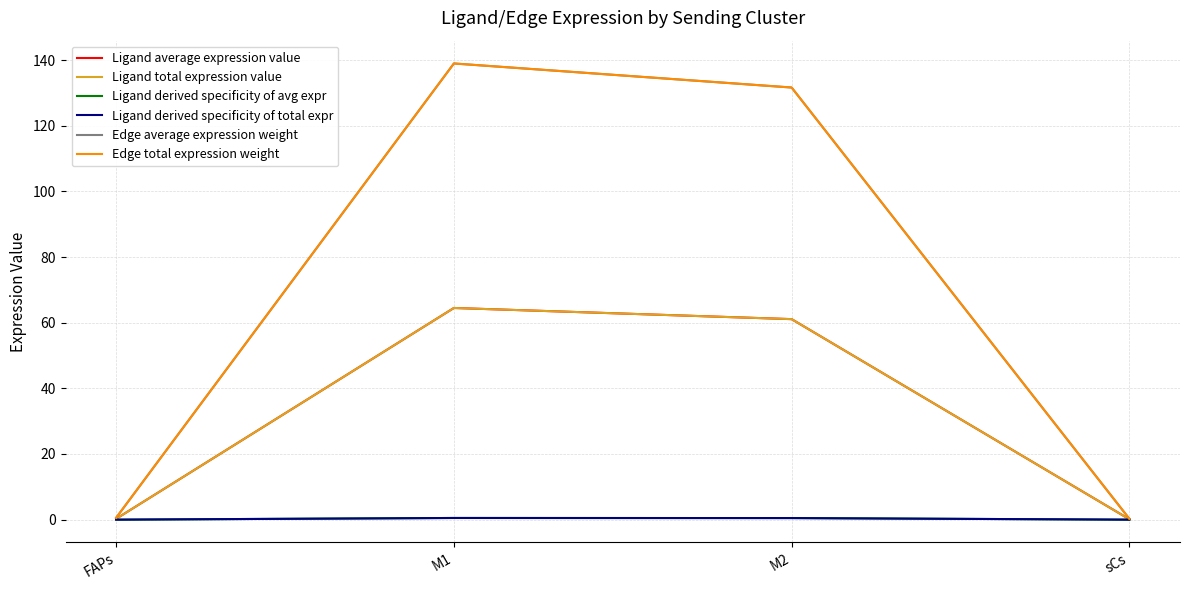

Does the chart display data point markers on the line(s)?

No